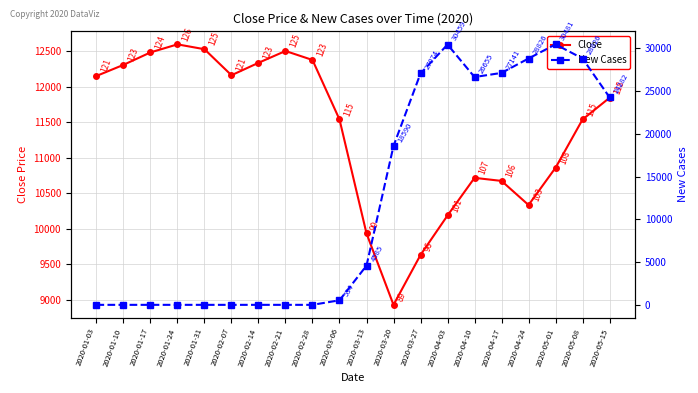

What is the label of the 13th point from the right?

2020-02-21